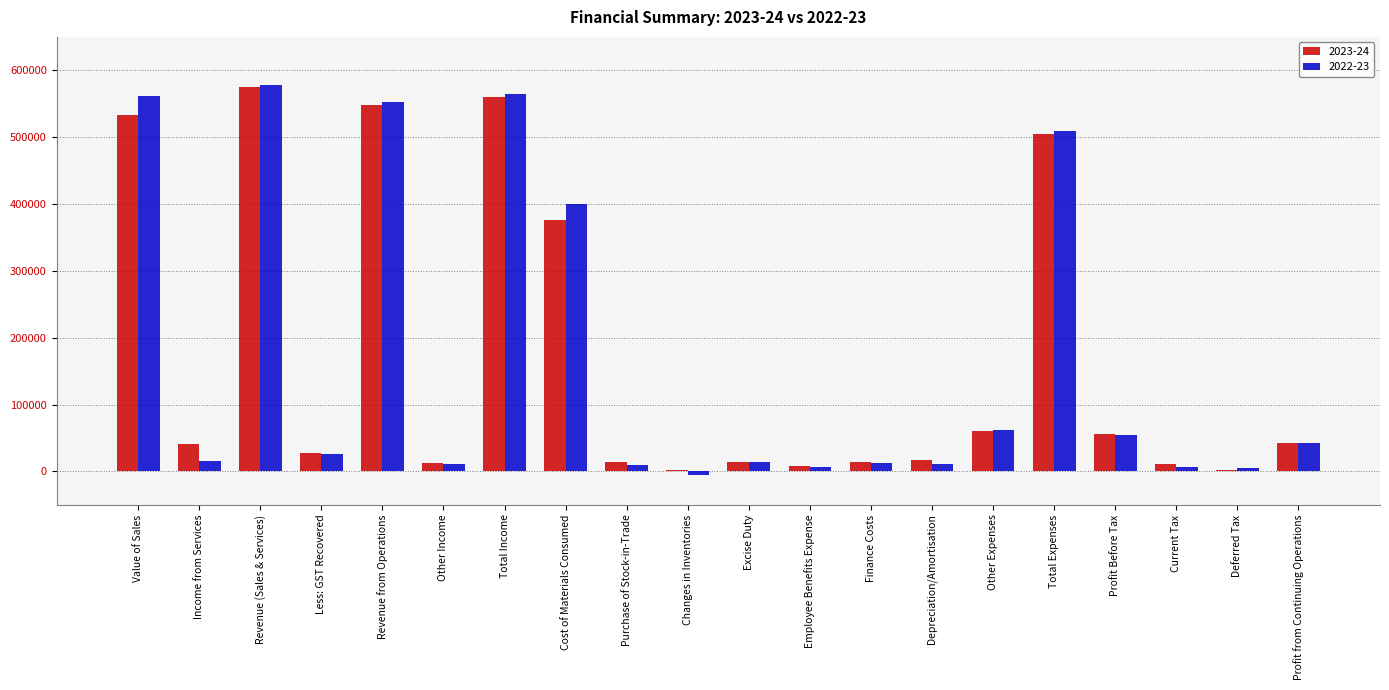

True or false: 2023-24 has a value of 547942 at Revenue from Operations.

True